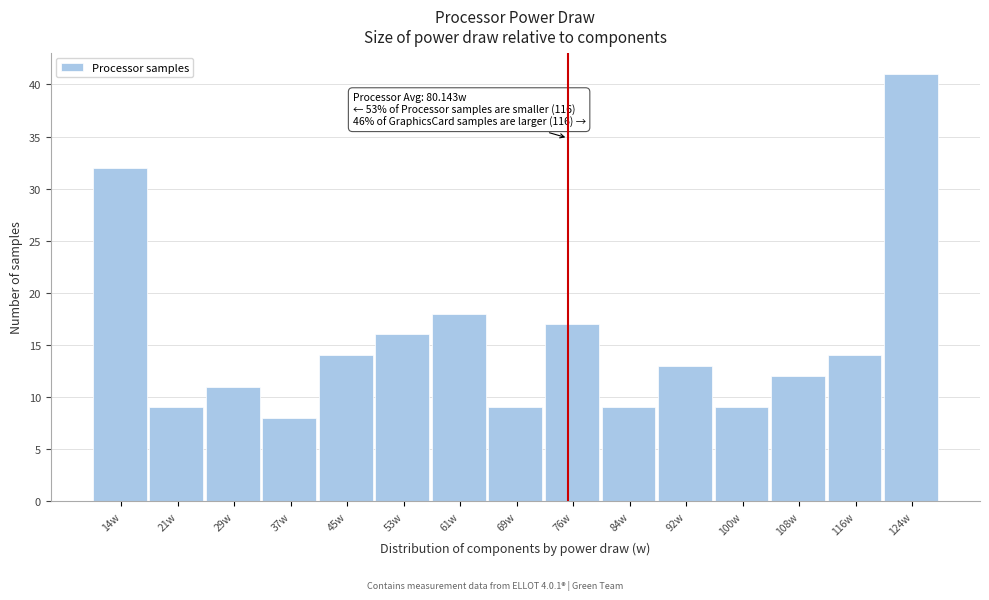

Reading right to left, extract all data points from this chart.

41	14	12	9	13	9	17	9	18	16	14	8	11	9	32